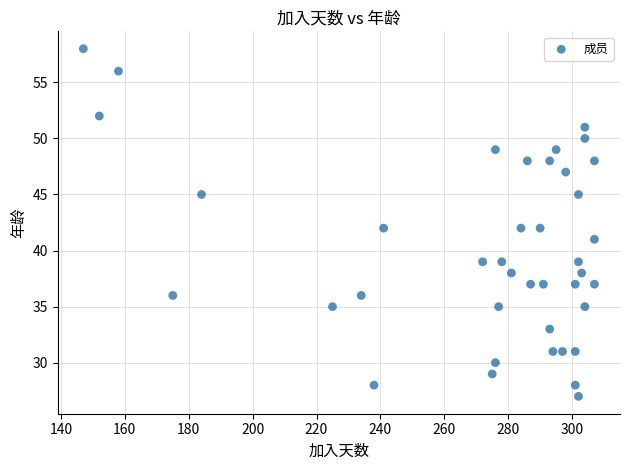

What is the range of X values (max minus min)?

160